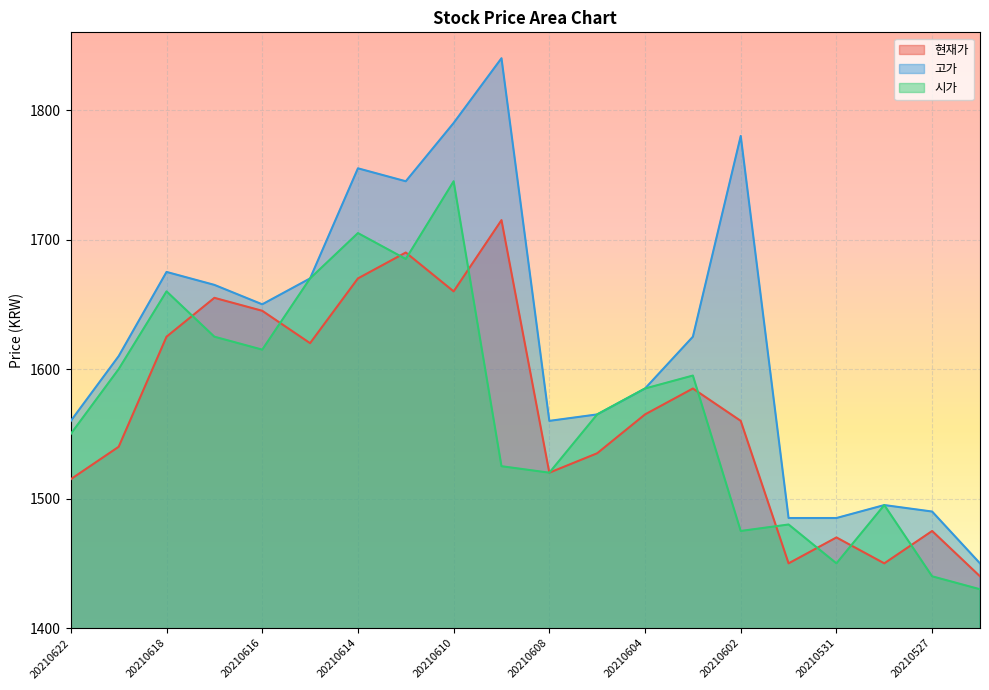

How many interior local valleys does the 시가 series have?

5